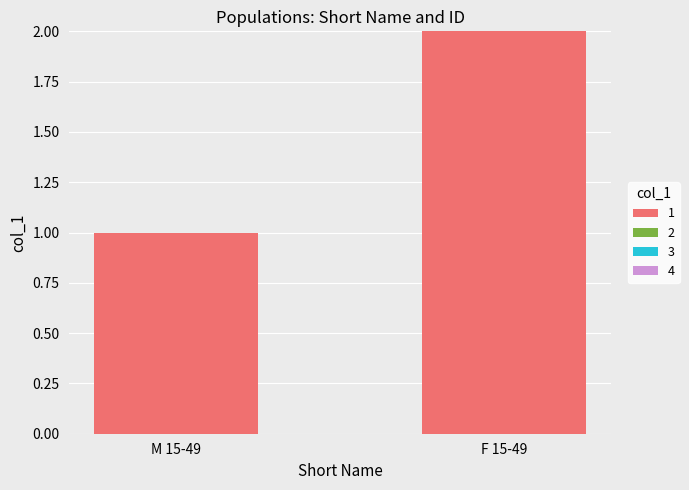

Which has a higher value, M 15-49 or F 15-49?

F 15-49